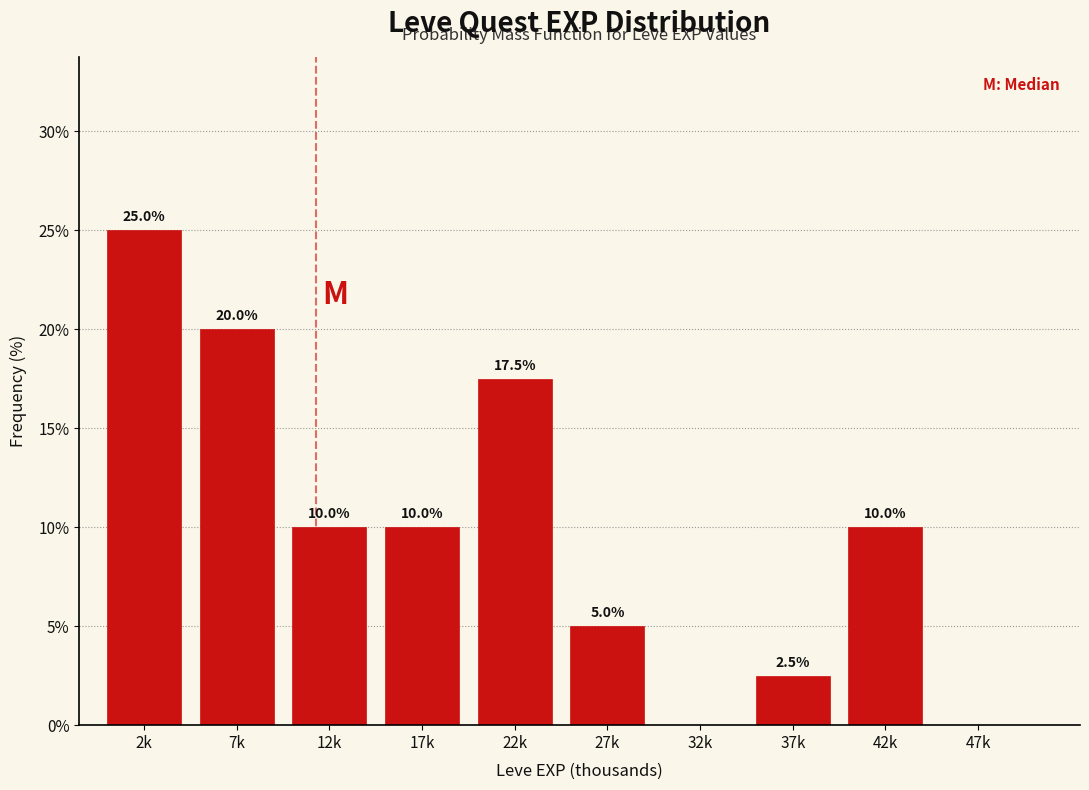

Reading right to left, list all the values displayed in this chart.

47k=0.0	42k=10.0	37k=2.5	32k=0.0	27k=5.0	22k=17.5	17k=10.0	12k=10.0	7k=20.0	2k=25.0